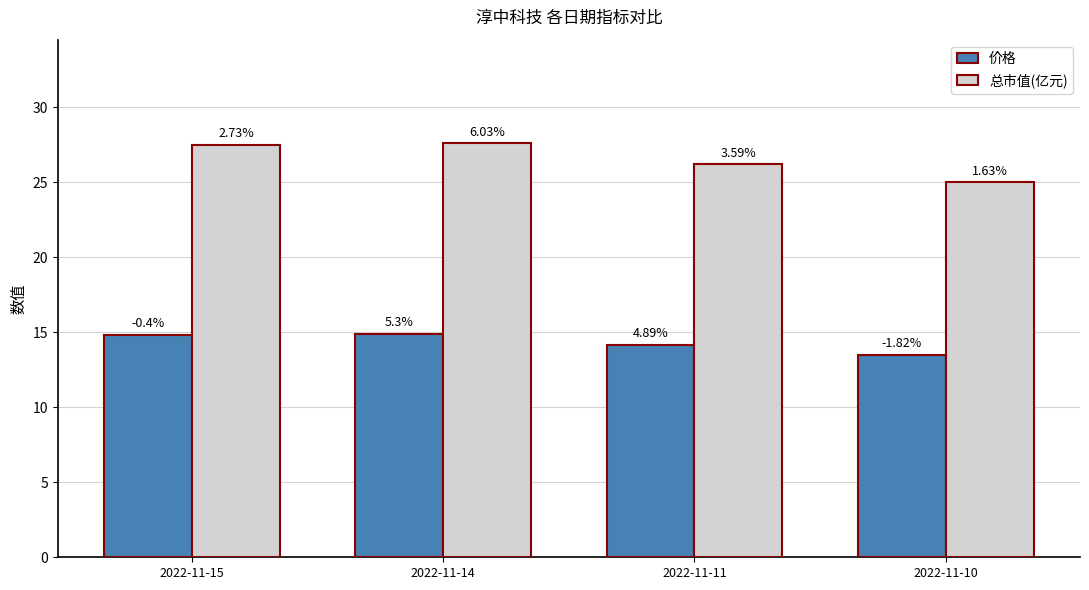

True or false: 价格 has a value of 23.7 at 2022-11-11.

False